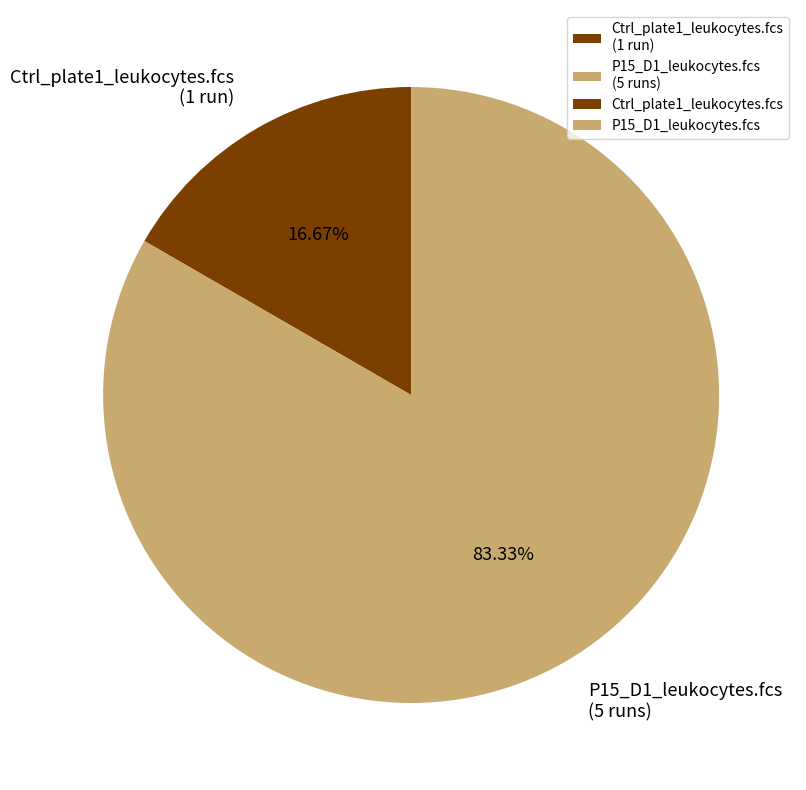

Does any single category account for the majority?

Yes